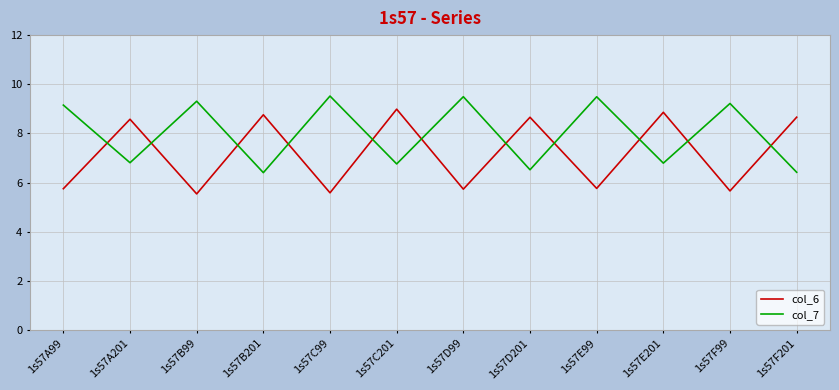

What is the total value across all series at 1s57E201?

15.7